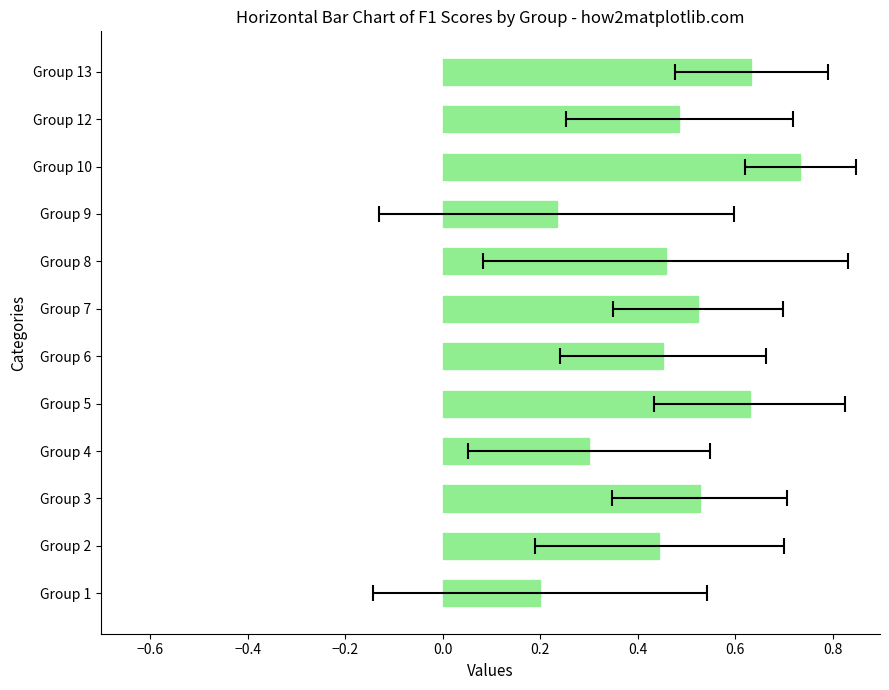

Which has a higher value, Group 3 or Group 13?

Group 13